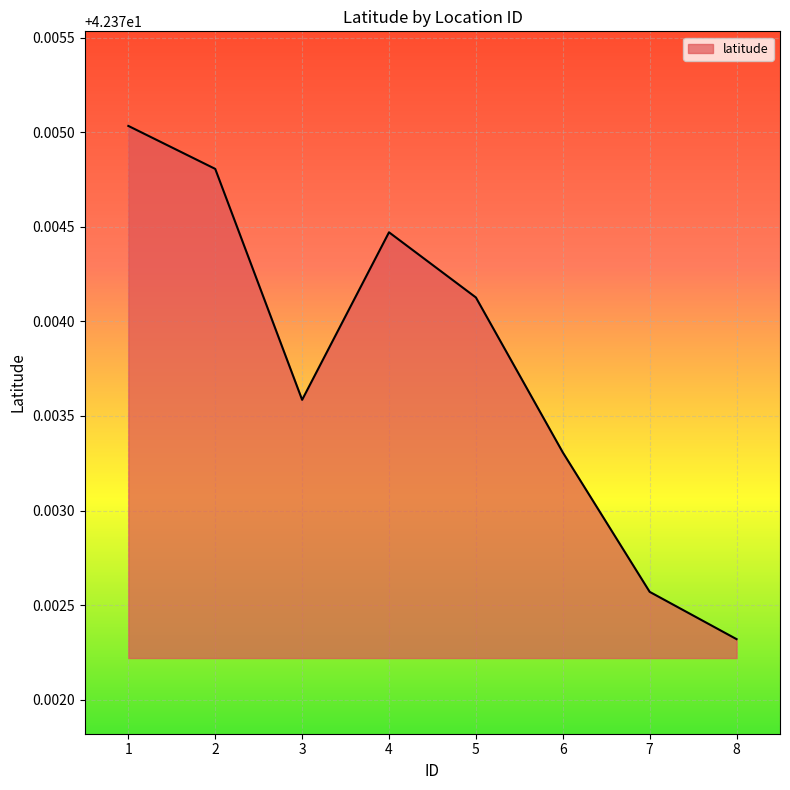

List the labels in order of value, smallest first.

8, 7, 6, 3, 5, 4, 2, 1